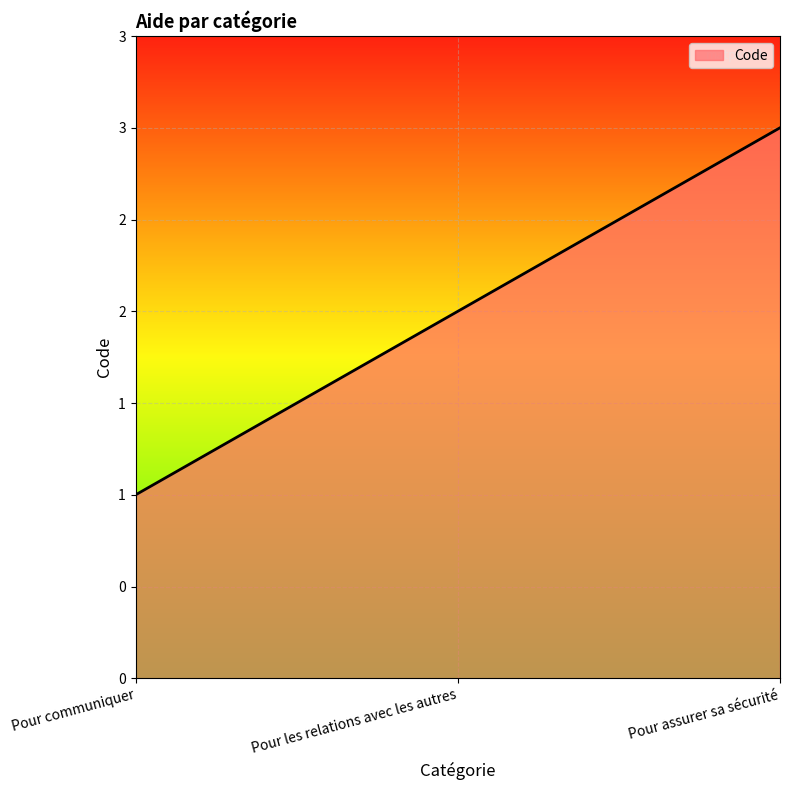

What is the minimum value shown in the chart?

1